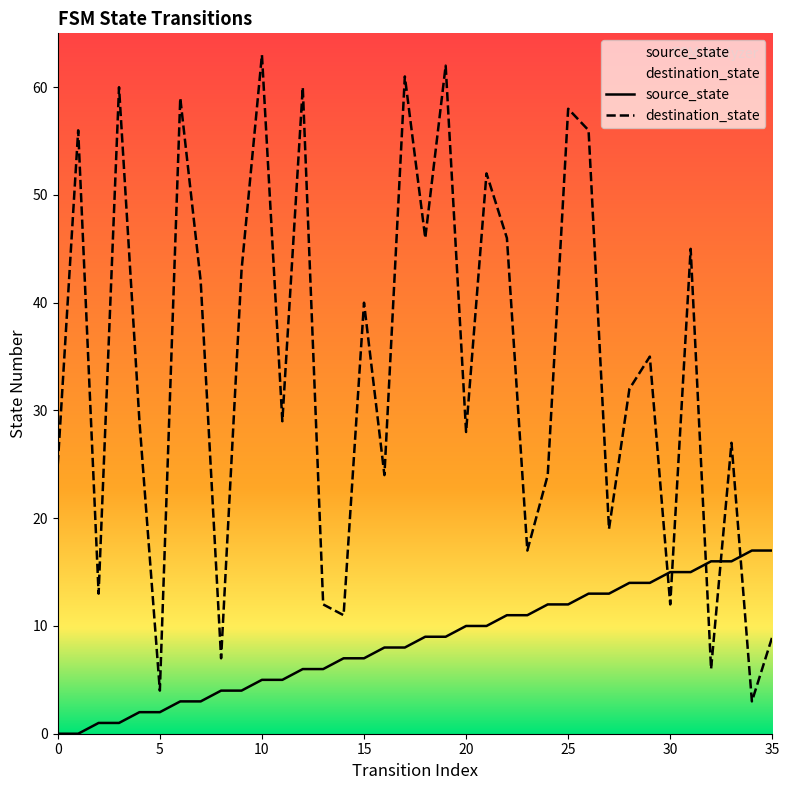

What is the average value of the destination_state series?

34